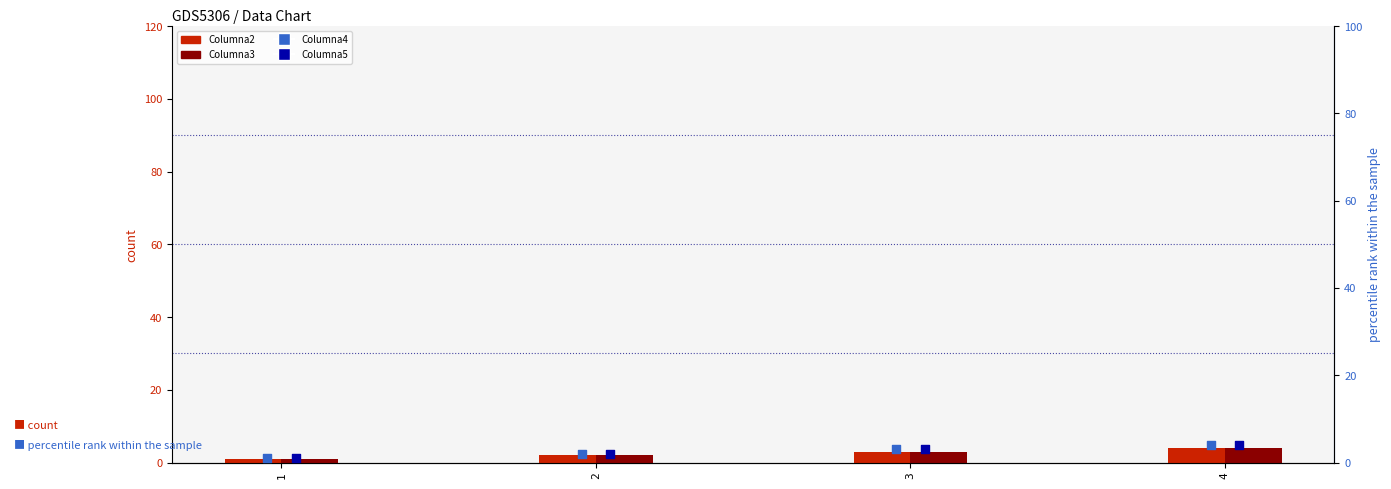

Which series has the largest Y range (max minus min)?

Columna2